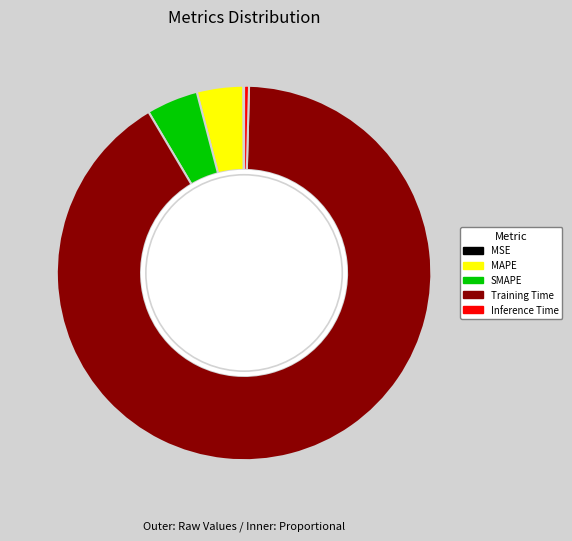

To the nearest percent, what portion does MAPE represent?

4%